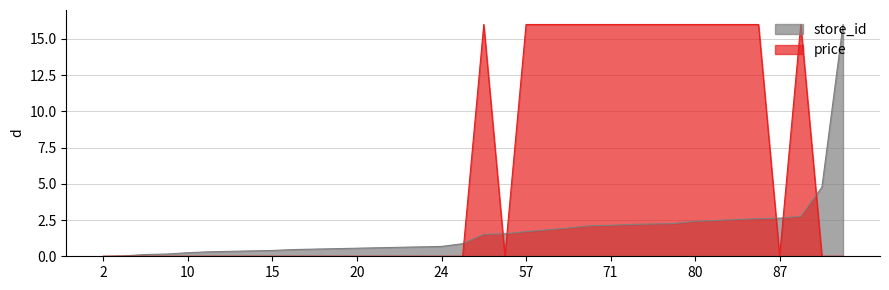

What is the value of the store_id point at the 29th from the left?

2.4